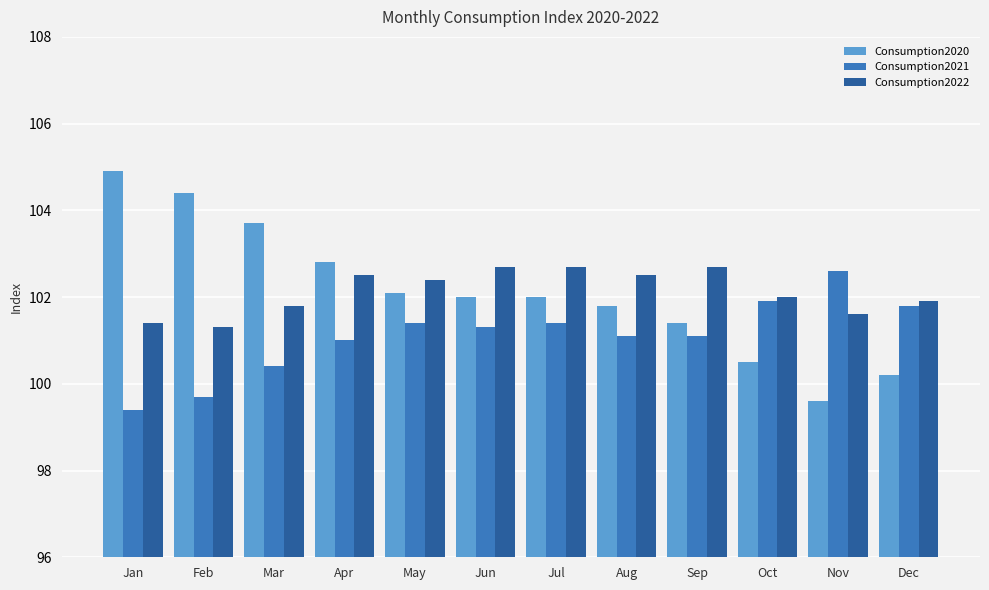

How many distinct data groups are displayed?

3